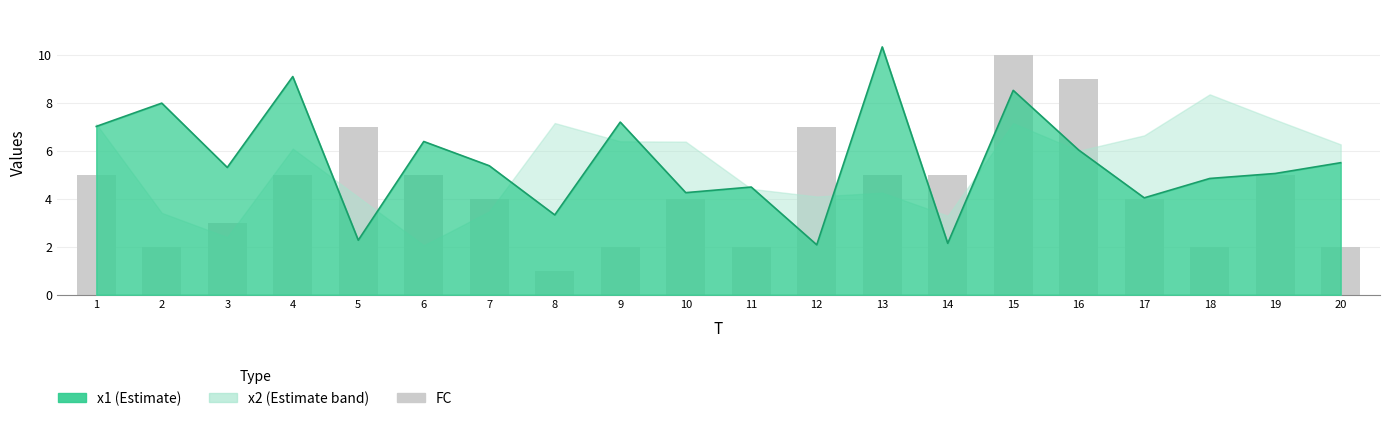

What is the sum of all values?

89